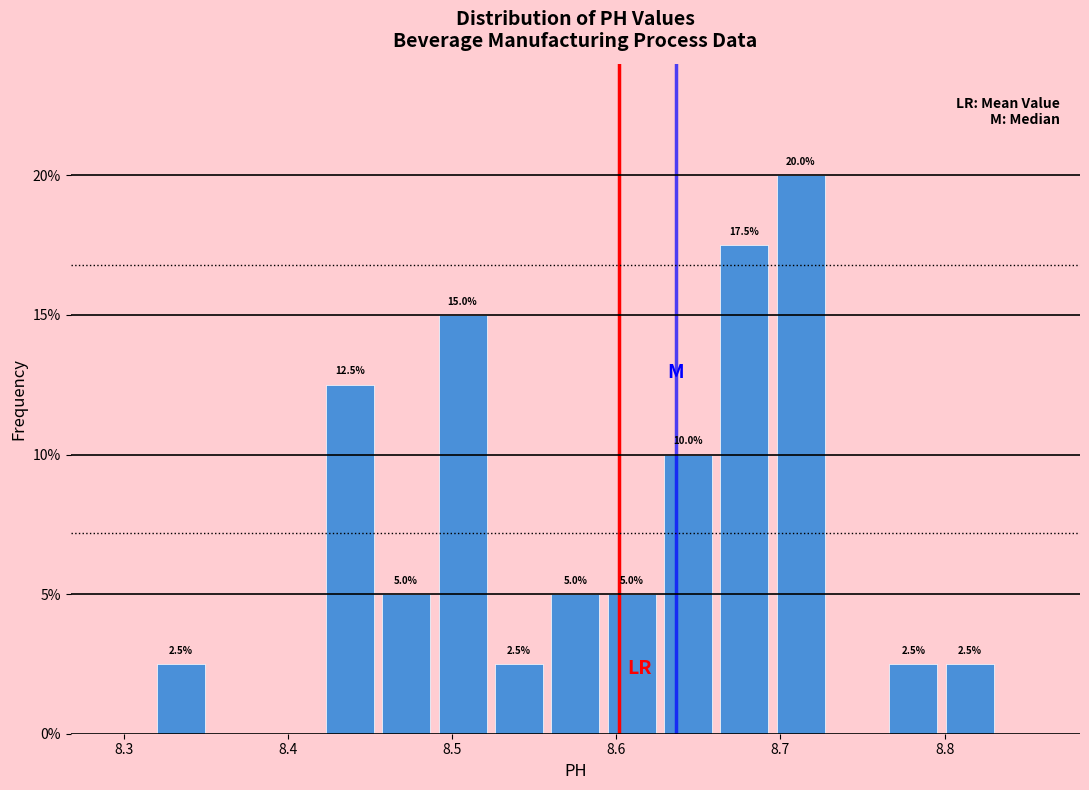

Read against the x-axis, roughly where is the centre of the tallest bar?

8.71